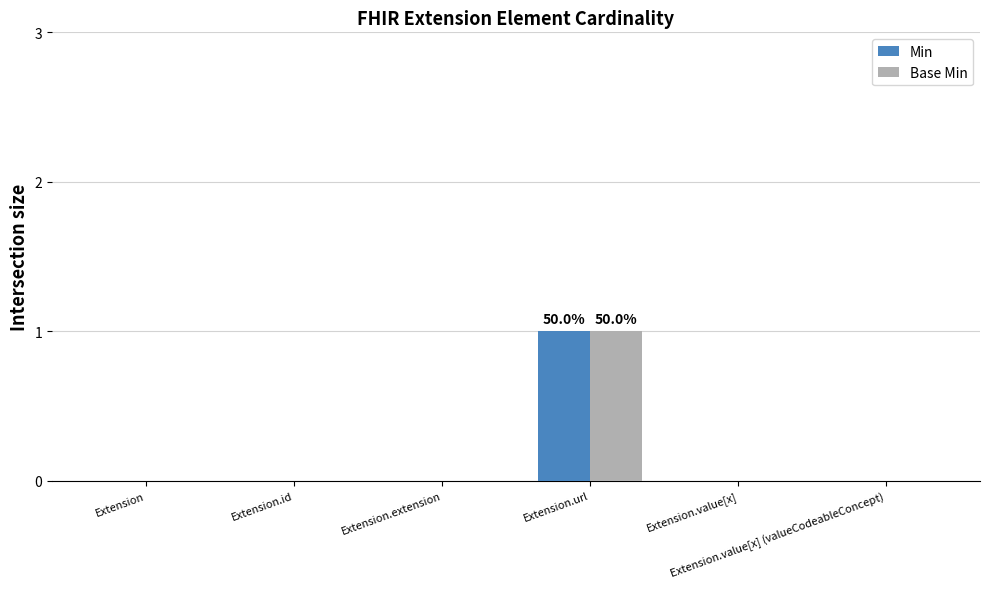

Reading left to right, list all the values displayed in this chart.

Min: Extension=0	Extension.id=0	Extension.extension=0	Extension.url=1	Extension.value[x]=0	Extension.value[x] (valueCodeableConcept)=0
Base Min: Extension=0	Extension.id=0	Extension.extension=0	Extension.url=1	Extension.value[x]=0	Extension.value[x] (valueCodeableConcept)=0